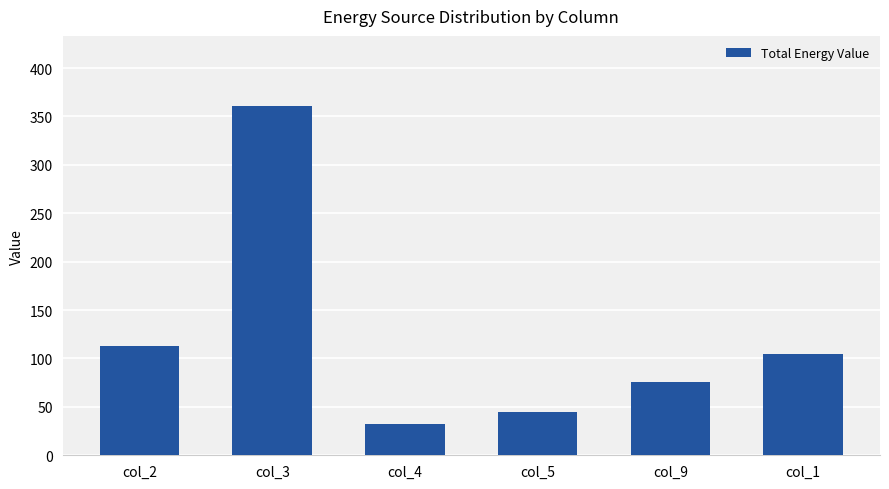

What is the maximum value shown in the chart?

361.0